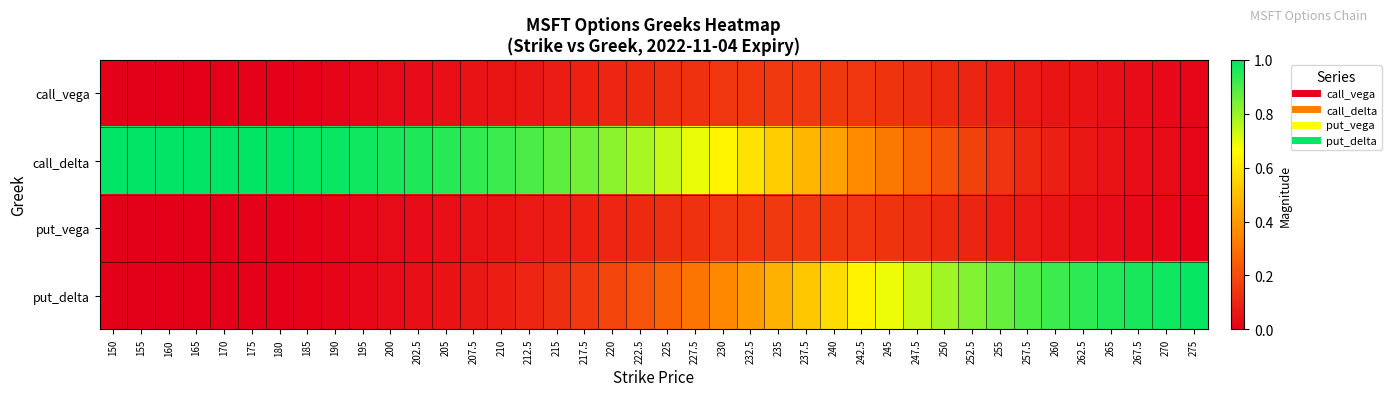

Reading right to left, extract all data points from this chart.

call_vega: 275=0.0	270=0.0	267.5=0.0	265=0.0	262.5=0.0	260=0.1	257.5=0.1	255=0.1	252.5=0.1	250=0.1	247.5=0.1	245=0.1	242.5=0.1	240=0.1	237.5=0.2	235=0.1	232.5=0.1	230=0.1	227.5=0.1	225=0.1	222.5=0.1	220=0.1	217.5=0.1	215=0.1	212.5=0.1	210=0.1	207.5=0.0	205=0.0	202.5=0.0	200=0.0	195=0.0	190=0.0	185=0.0	180=0.0	175=0.0	170=0.0	165=0.0	160=0.0	155=0.0	150=0.0
call_delta: 275=0.0	270=0.0	267.5=0.0	265=0.0	262.5=0.1	260=0.1	257.5=0.1	255=0.1	252.5=0.2	250=0.2	247.5=0.3	245=0.3	242.5=0.4	240=0.4	237.5=0.5	235=0.5	232.5=0.6	230=0.6	227.5=0.7	225=0.7	222.5=0.8	220=0.8	217.5=0.9	215=0.9	212.5=0.9	210=0.9	207.5=0.9	205=0.9	202.5=1.0	200=1.0	195=1.0	190=1.0	185=1.0	180=1.0	175=1.0	170=1.0	165=1.0	160=1.0	155=1.0	150=1.0
put_vega: 275=0.0	270=0.0	267.5=0.0	265=0.0	262.5=0.0	260=0.1	257.5=0.1	255=0.1	252.5=0.1	250=0.1	247.5=0.1	245=0.1	242.5=0.1	240=0.1	237.5=0.2	235=0.1	232.5=0.1	230=0.1	227.5=0.1	225=0.1	222.5=0.1	220=0.1	217.5=0.1	215=0.1	212.5=0.1	210=0.1	207.5=0.0	205=0.0	202.5=0.0	200=0.0	195=0.0	190=0.0	185=0.0	180=0.0	175=0.0	170=0.0	165=0.0	160=0.0	155=0.0	150=0.0
put_delta: 275=1.0	270=1.0	267.5=1.0	265=1.0	262.5=0.9	260=0.9	257.5=0.9	255=0.9	252.5=0.8	250=0.8	247.5=0.7	245=0.7	242.5=0.6	240=0.6	237.5=0.5	235=0.5	232.5=0.4	230=0.4	227.5=0.3	225=0.3	222.5=0.2	220=0.2	217.5=0.1	215=0.1	212.5=0.1	210=0.1	207.5=0.1	205=0.1	202.5=0.0	200=0.0	195=0.0	190=0.0	185=0.0	180=0.0	175=0.0	170=0.0	165=0.0	160=0.0	155=0.0	150=0.0